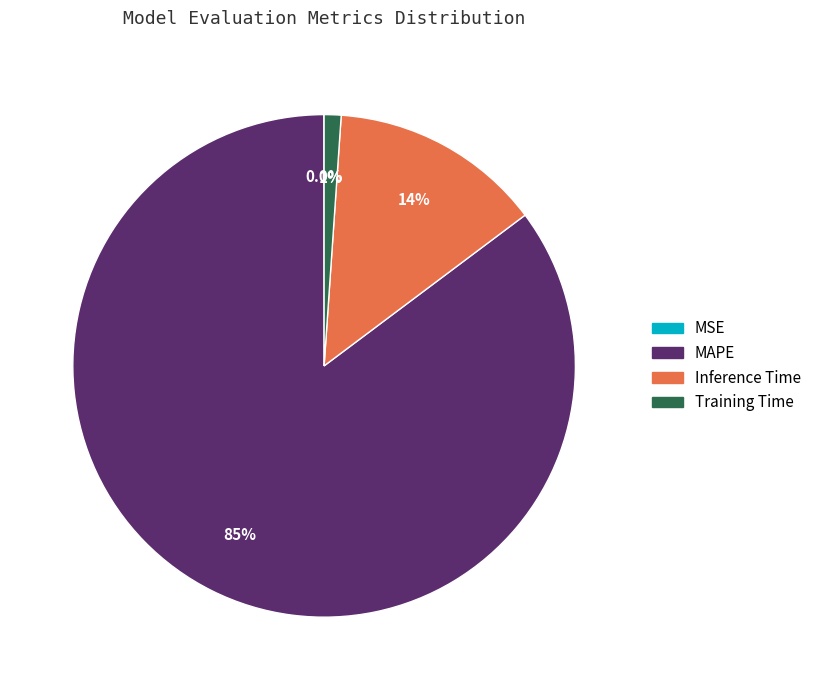

Does any single category account for the majority?

Yes